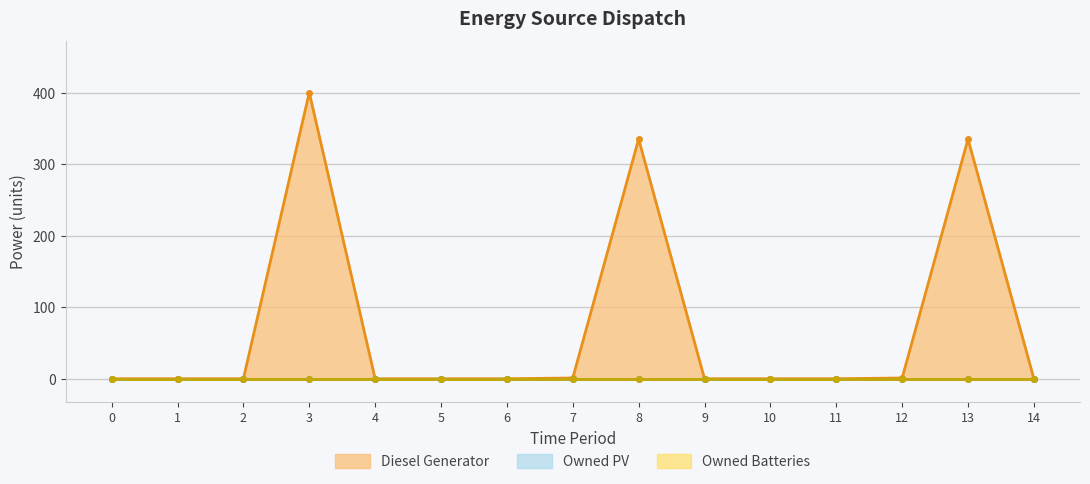

Is it true that Diesel Generator equals 0 at 14?

True